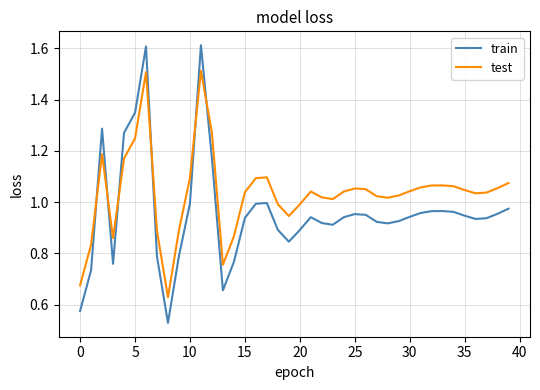

Which series has the largest total across all categories?

test